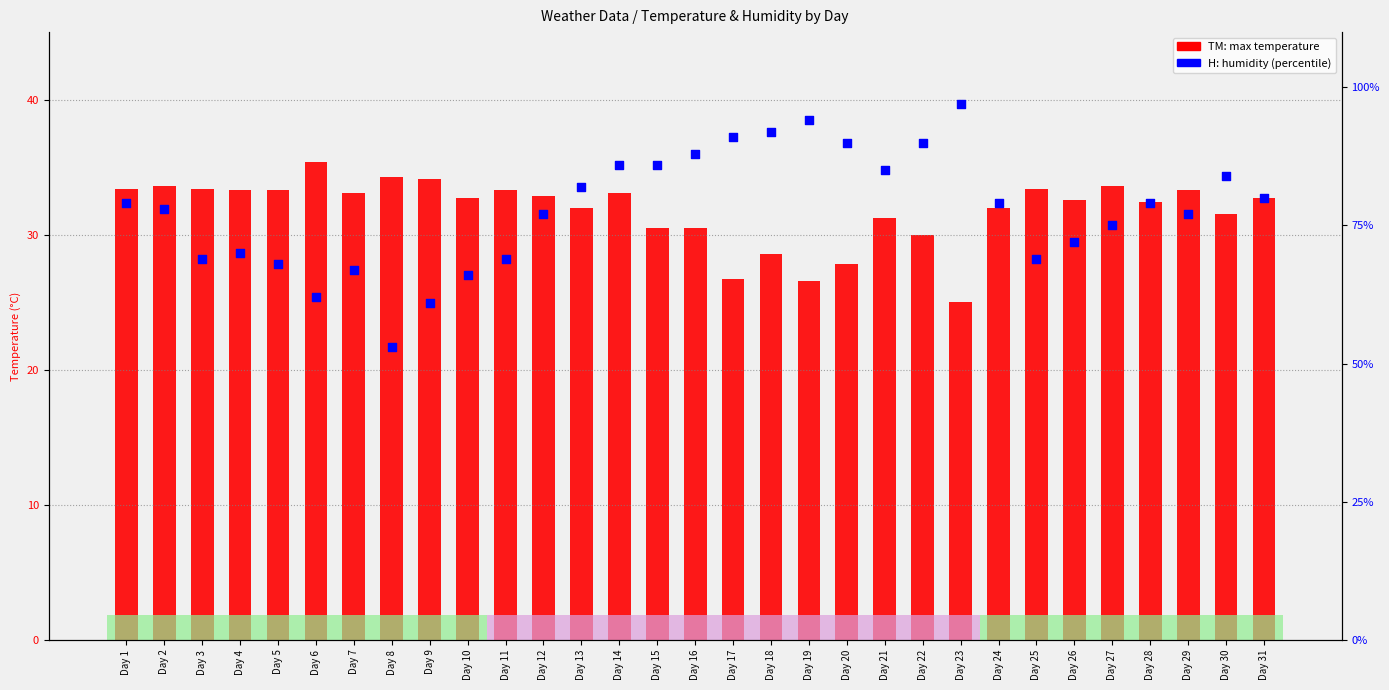

Which series has the largest total across all categories?

H (humidity %)